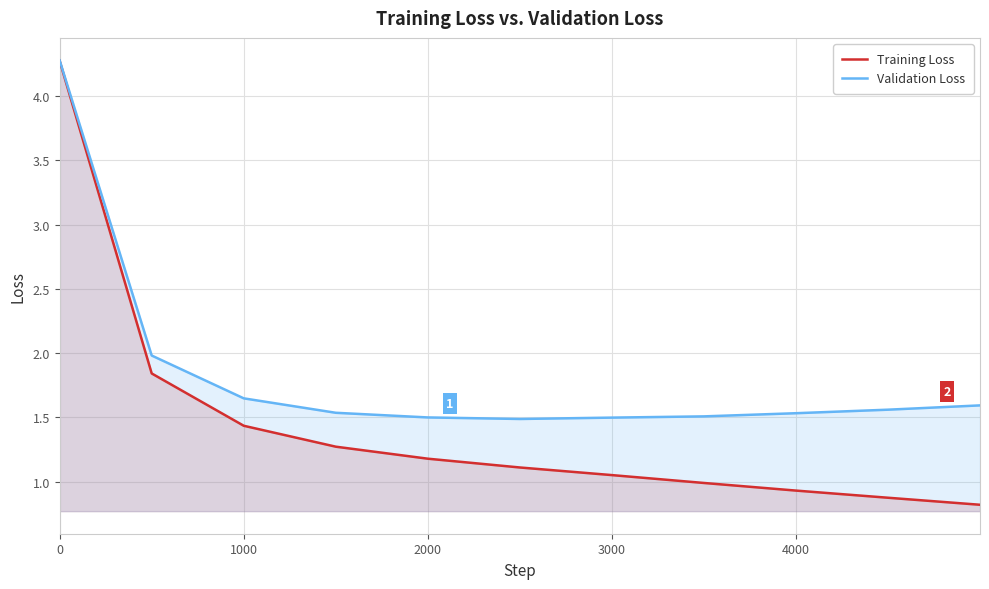

Does the chart display data point markers on the line(s)?

No